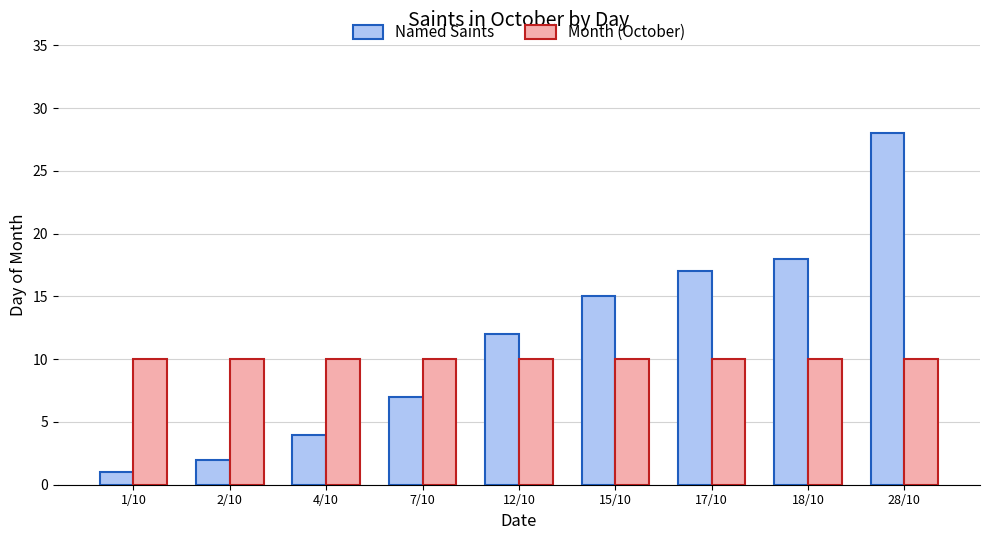

What is the lowest value of the Month (October) series?

10